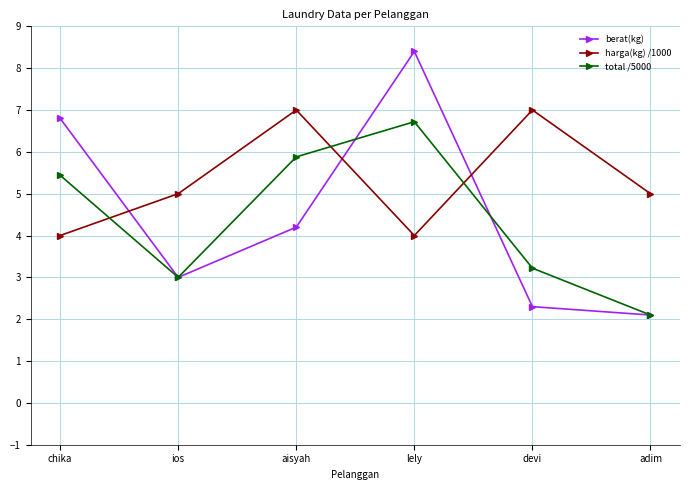

The berat(kg) series shows 0.9 at adim. True or false?

False